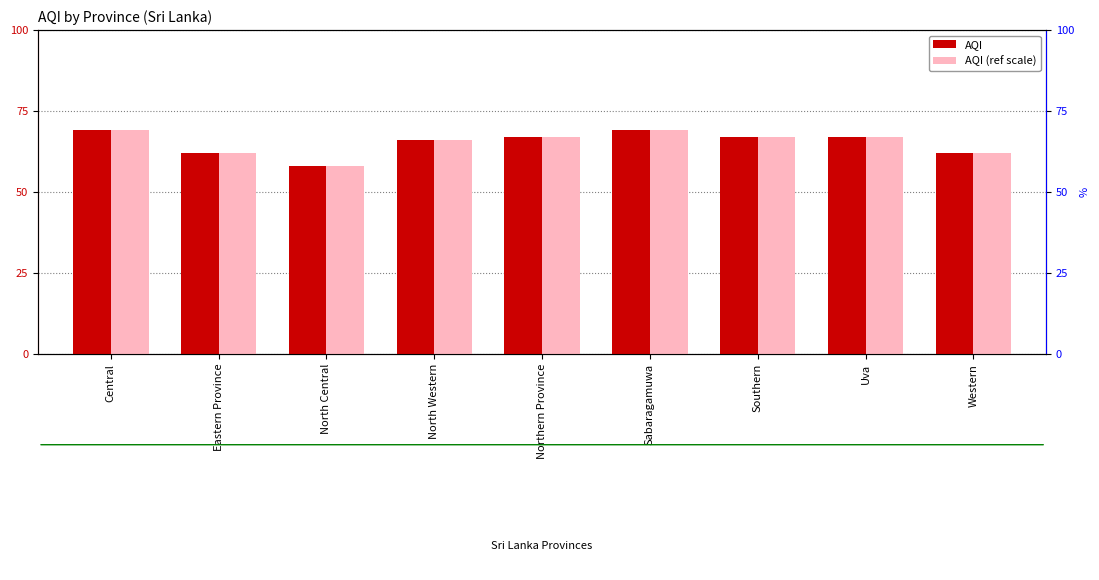

How many values in the AQI (ref scale) series exceed 67?

2